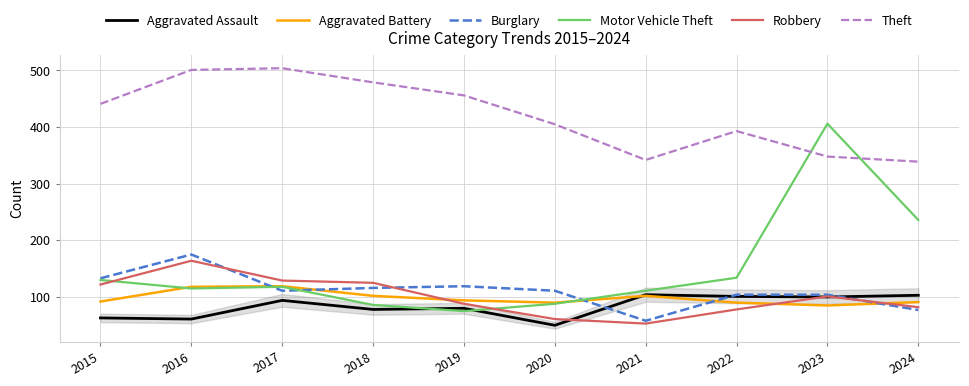

What is the total value across all series at 2018?

986